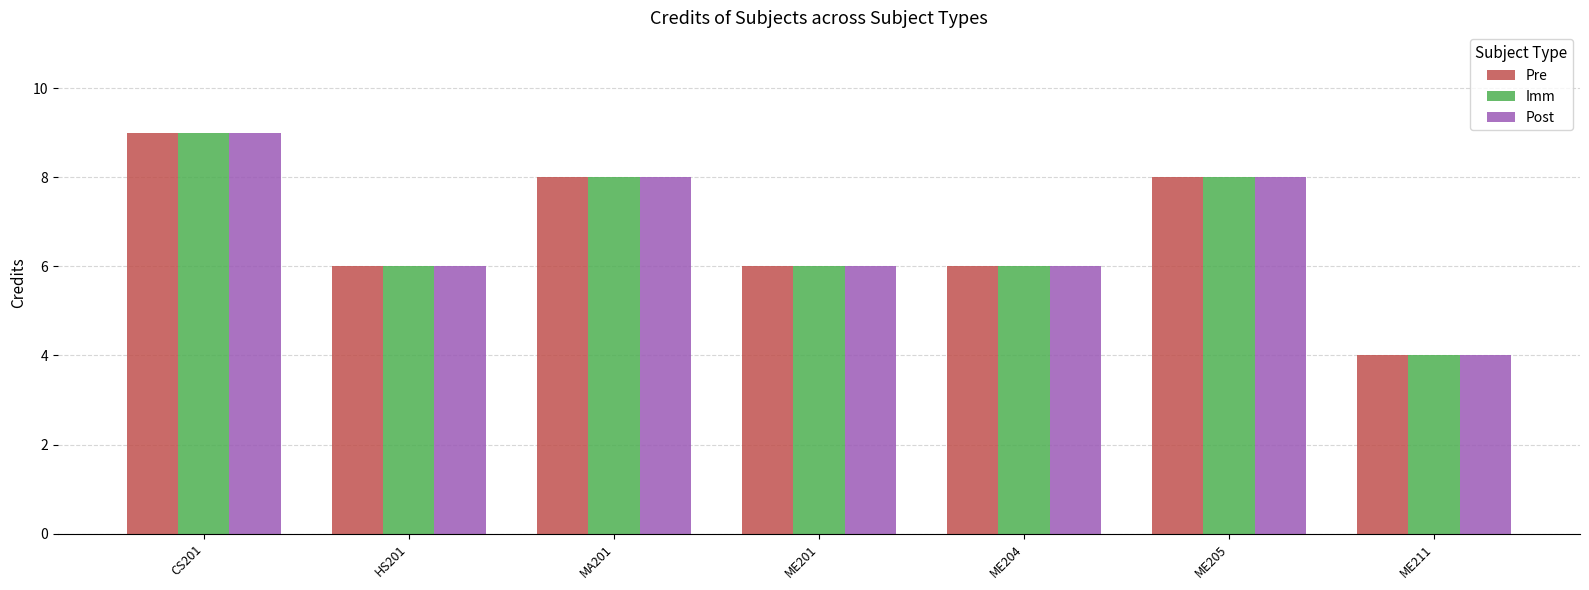

Reading left to right, extract all data points from this chart.

Pre: 9	6	8	6	6	8	4
Imm: 9	6	8	6	6	8	4
Post: 9	6	8	6	6	8	4